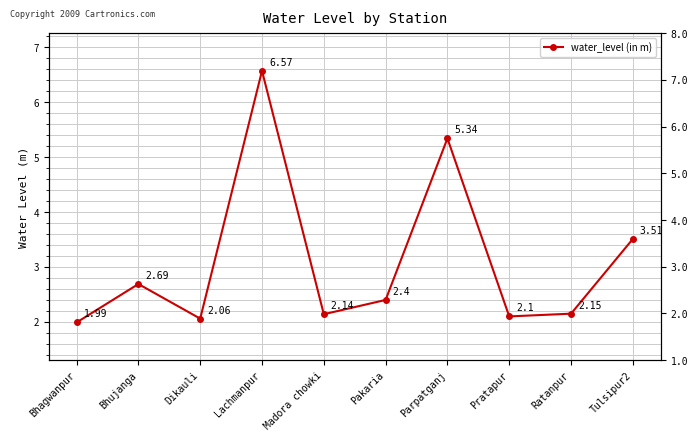

Reading right to left, extract all data points from this chart.

3.5	2.1	2.1	5.3	2.4	2.1	6.6	2.1	2.7	2.0